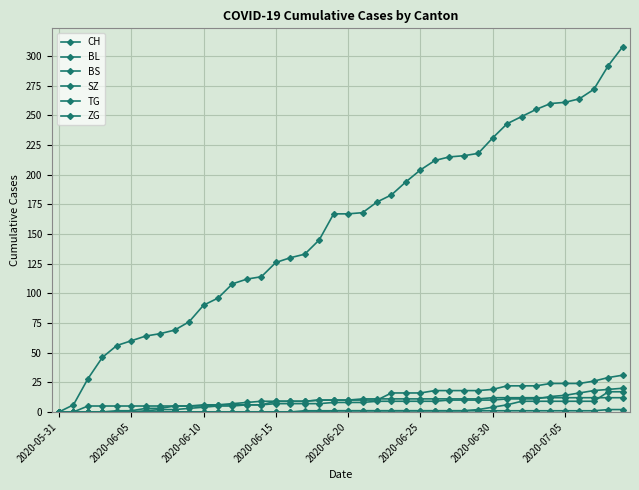

At how many categories does at least one series exceed 15?

38